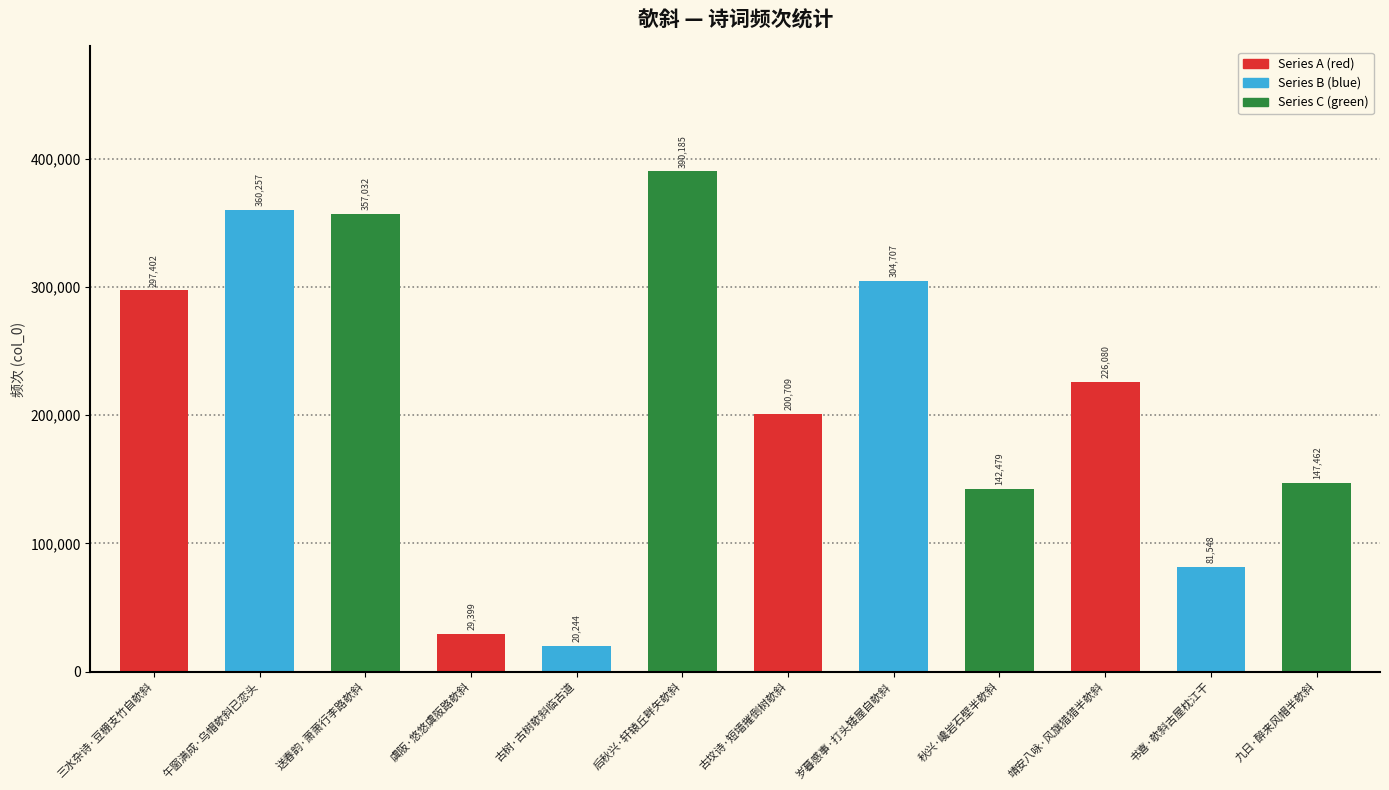

What is the average value?

213125